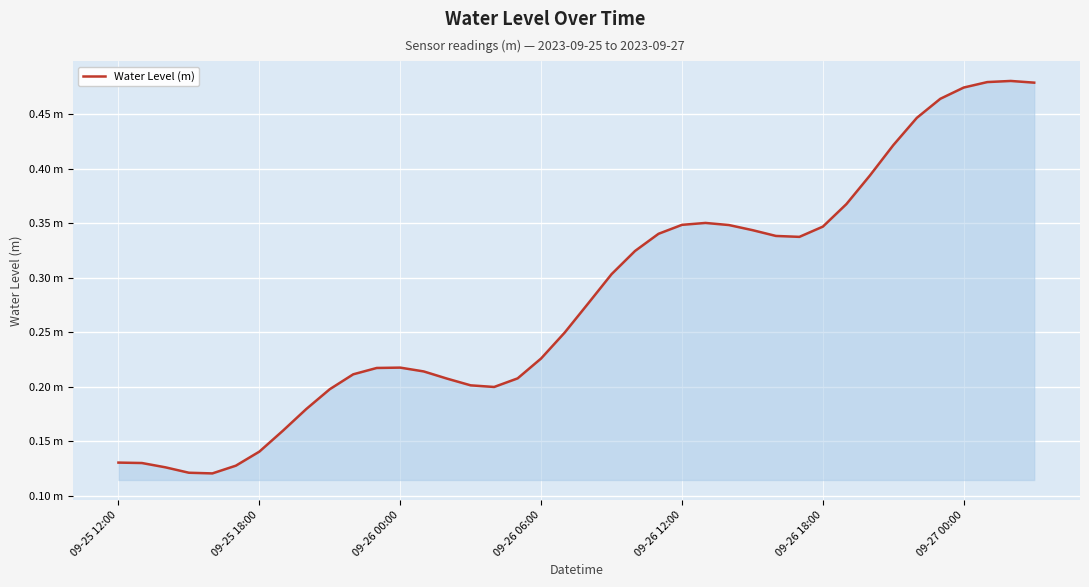

Does the chart display data point markers on the line(s)?

No